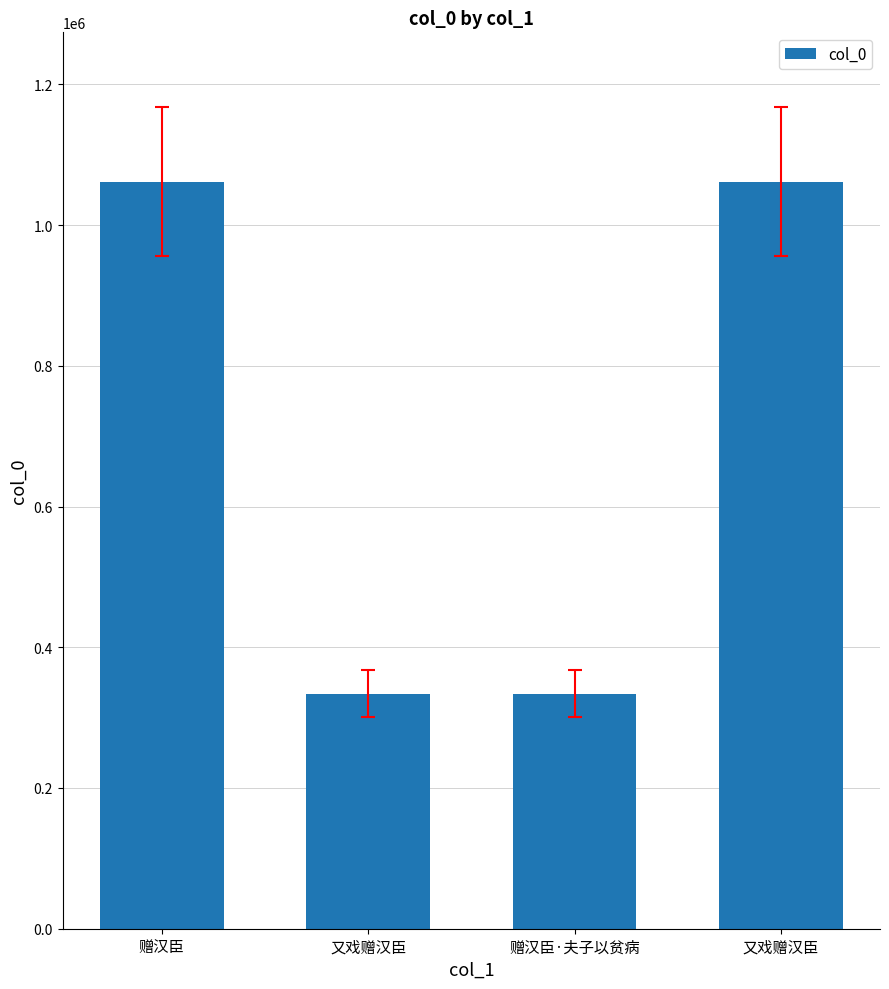

How many values are below 1061546?

2